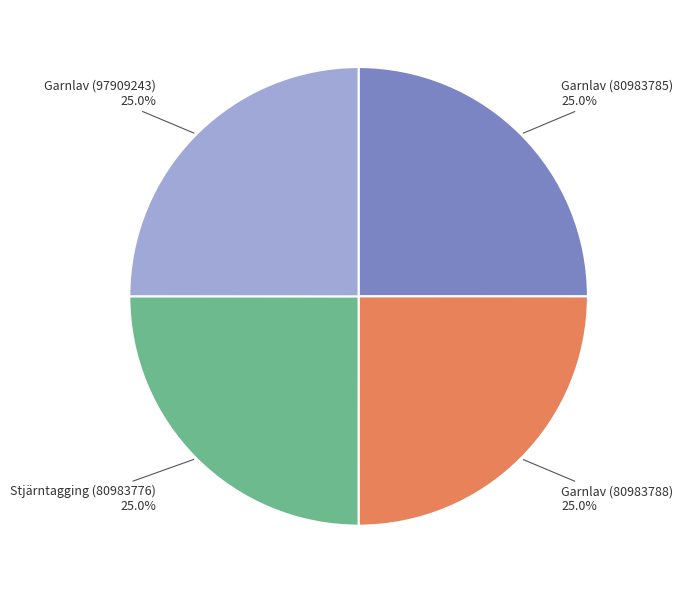

To the nearest percent, what is the average slice percentage?

25%